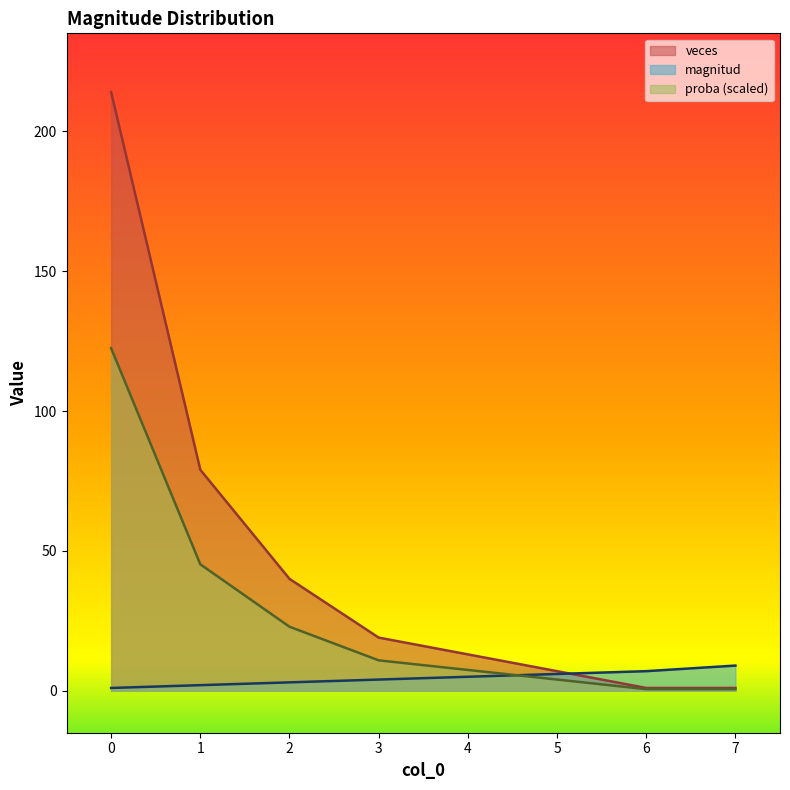

True or false: veces has a value of 19.0 at 3.

True